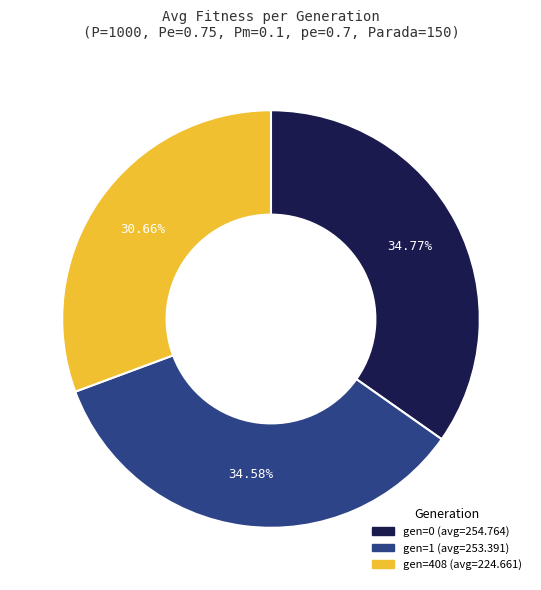

To the nearest percent, what is the combined percentage of gen=0 and gen=408?

65%